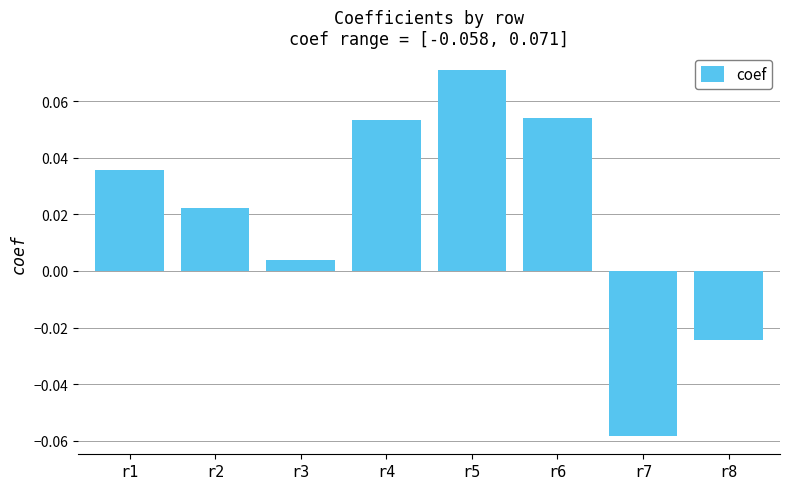

Where does the data first go above 0?

r1